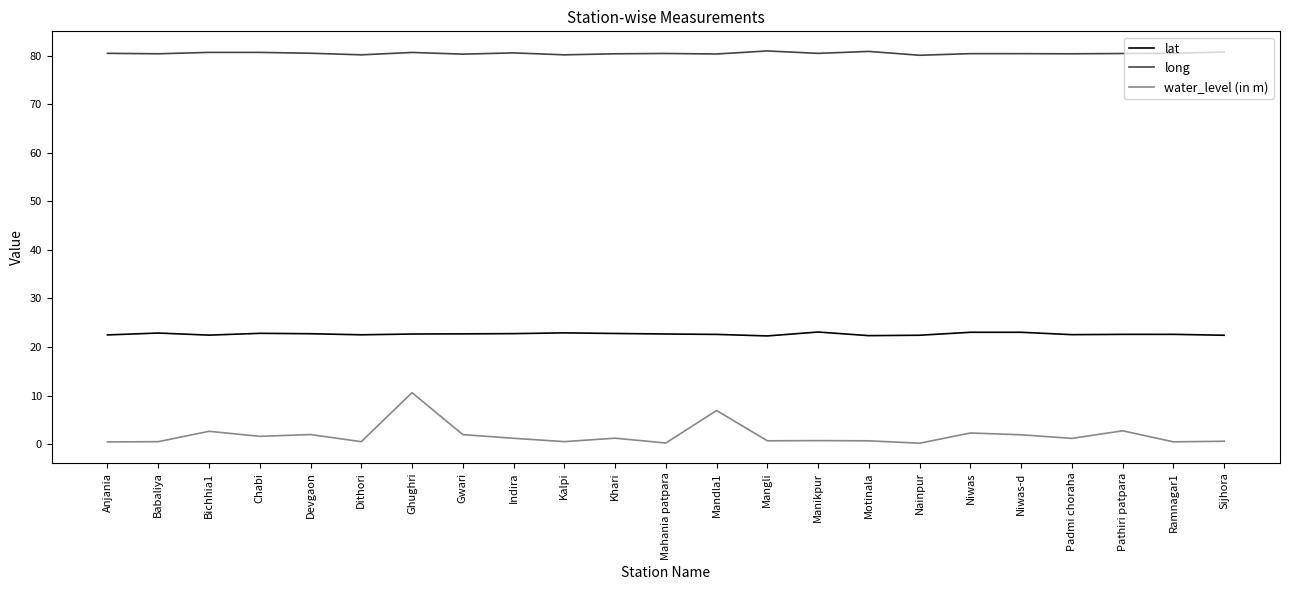

What is the sum of the lat values at Padmi choraha and Gwari?

45.3